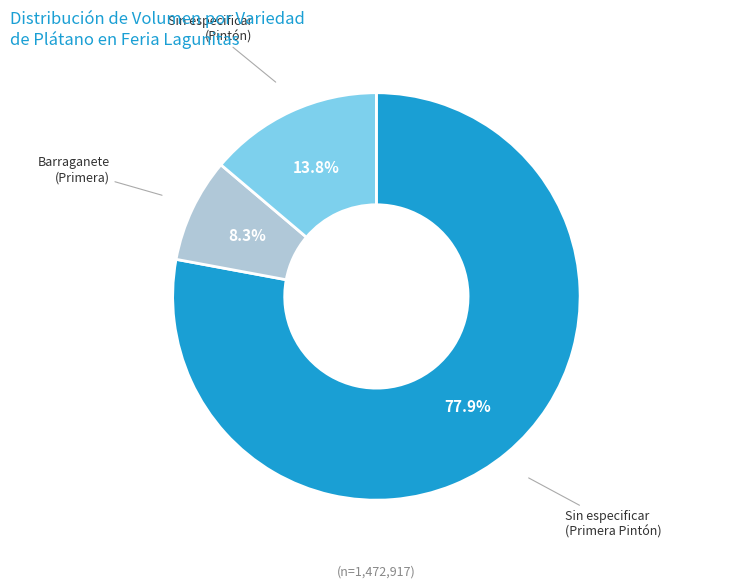

Is there a majority slice in this chart?

Yes